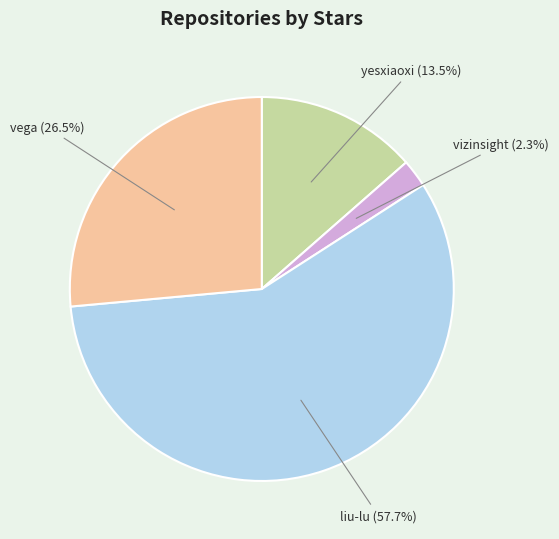

Does any single category account for the majority?

Yes